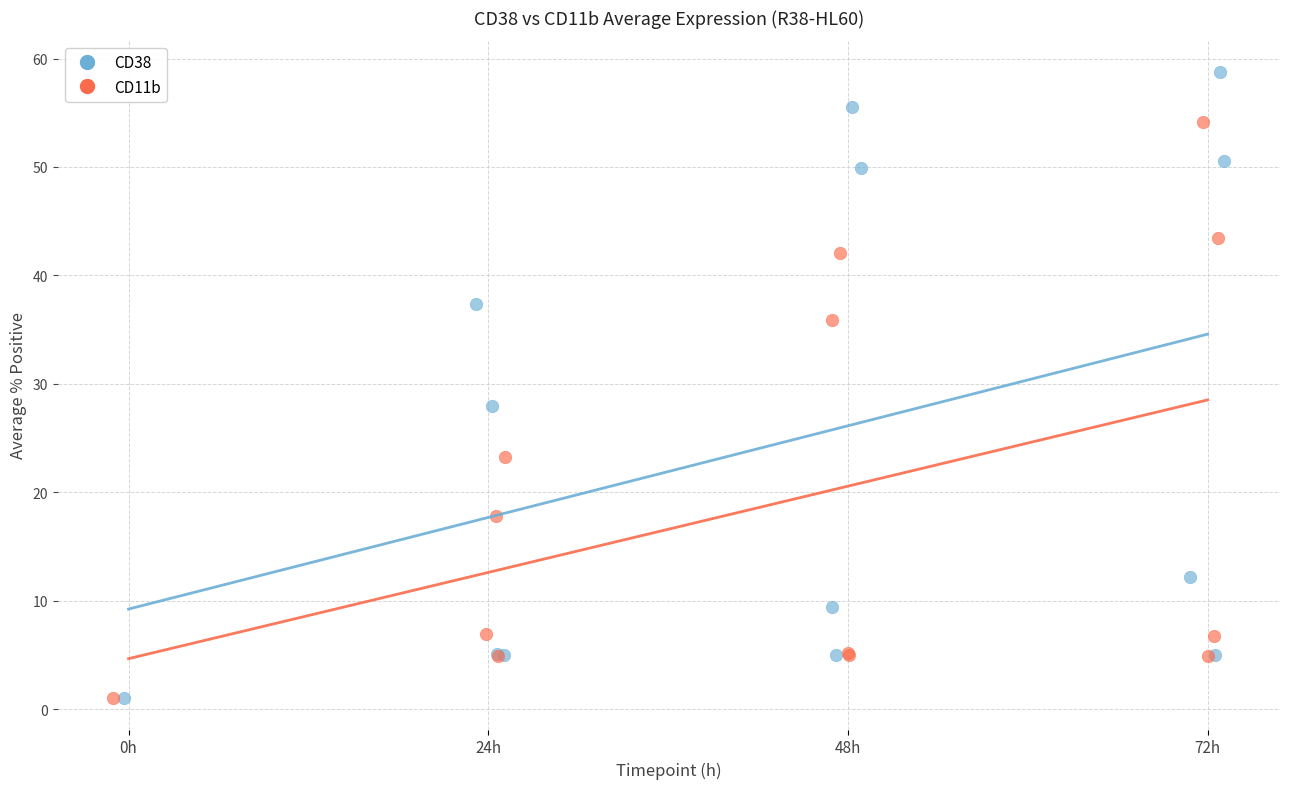

Which series has the largest Y range (max minus min)?

CD38